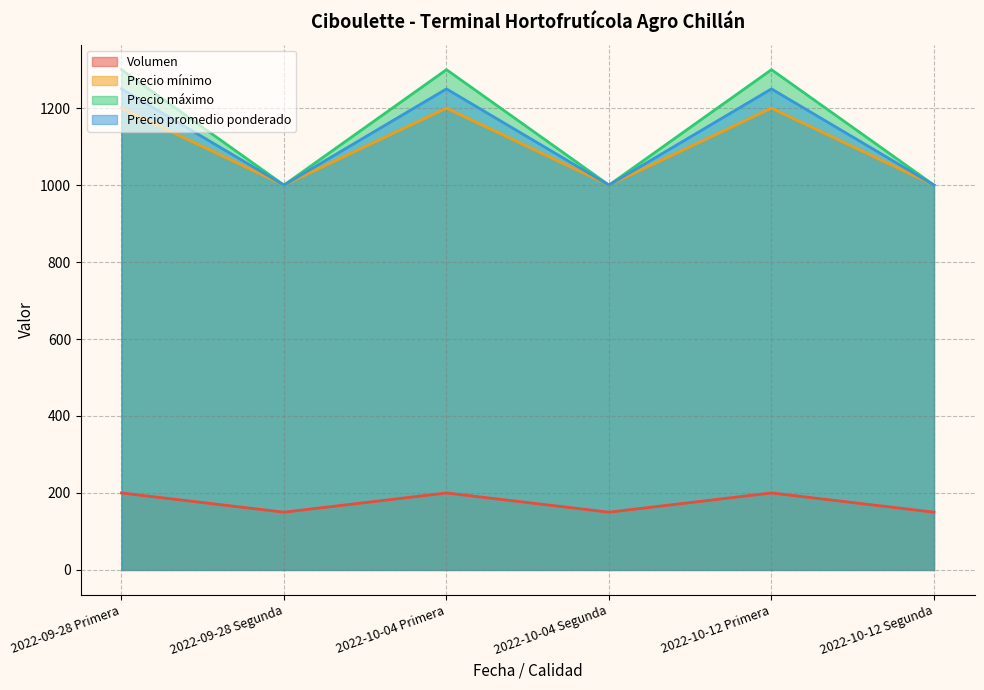

Reading right to left, extract all data points from this chart.

Volumen: 2022-10-12 Segunda=150	2022-10-12 Primera=200	2022-10-04 Segunda=150	2022-10-04 Primera=200	2022-09-28 Segunda=150	2022-09-28 Primera=200
Precio mínimo: 2022-10-12 Segunda=1000	2022-10-12 Primera=1200	2022-10-04 Segunda=1000	2022-10-04 Primera=1200	2022-09-28 Segunda=1000	2022-09-28 Primera=1200
Precio máximo: 2022-10-12 Segunda=1000	2022-10-12 Primera=1300	2022-10-04 Segunda=1000	2022-10-04 Primera=1300	2022-09-28 Segunda=1000	2022-09-28 Primera=1300
Precio promedio ponderado: 2022-10-12 Segunda=1000	2022-10-12 Primera=1250	2022-10-04 Segunda=1000	2022-10-04 Primera=1250	2022-09-28 Segunda=1000	2022-09-28 Primera=1250